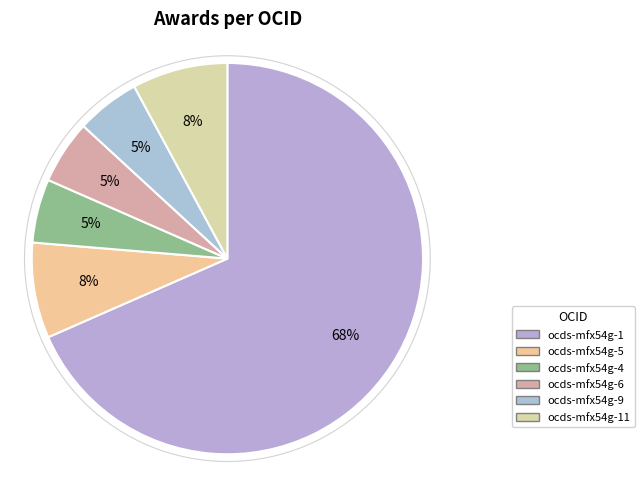

The ocds-mfx54g-9 slice represents 5% of the pie. True or false?

True